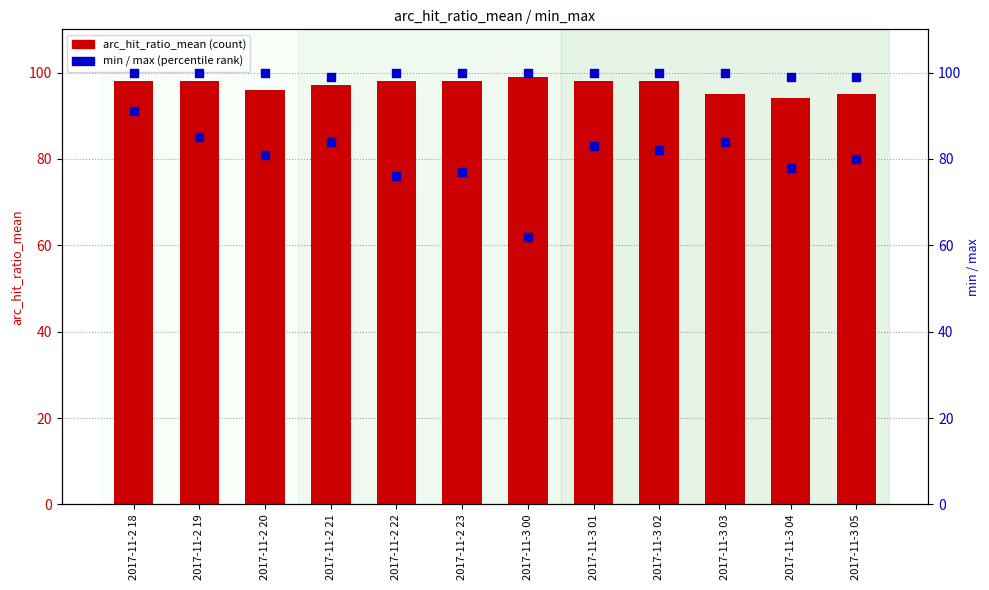

Is the value of arc_hit_ratio_mean at 2017-11-2 19 greater than the value of max at 2017-11-3 04?

No